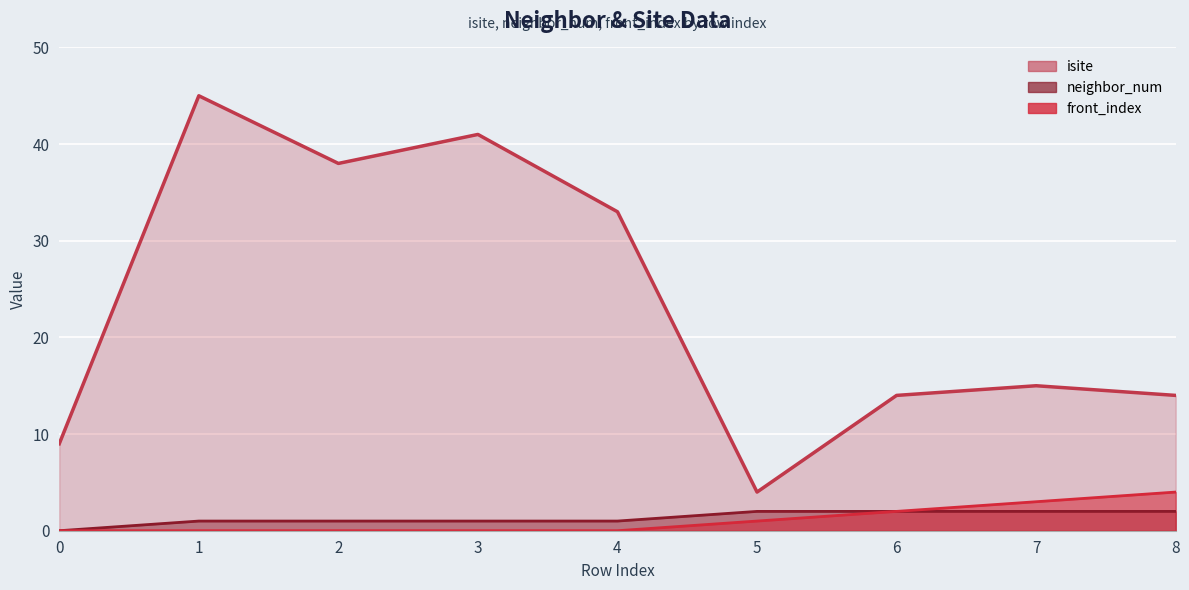

Reading right to left, transcribe all the data shown in this chart.

isite: 14	15	14	4	33	41	38	45	9
neighbor_num: 2	2	2	2	1	1	1	1	0
front_index: 4	3	2	1	0	0	0	0	0